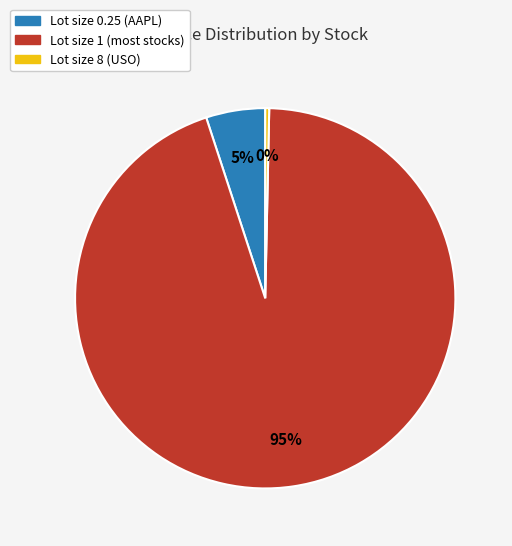

To the nearest percent, what is the average slice percentage?

33%